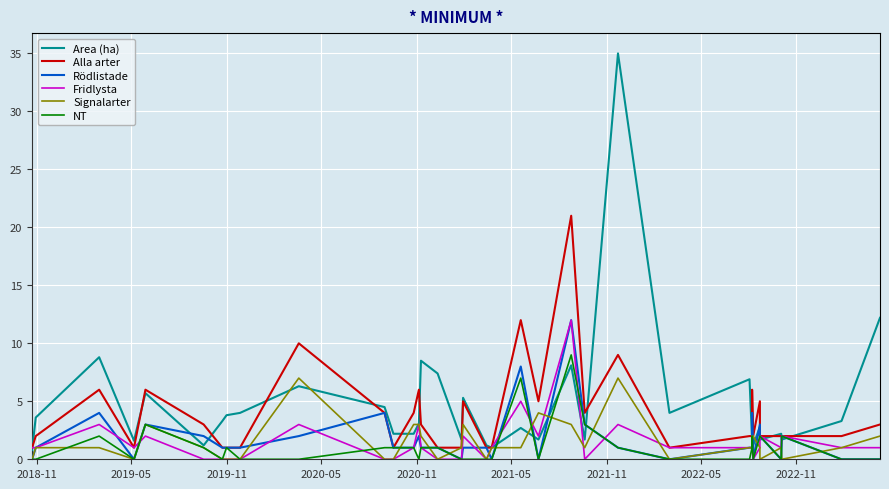

How many NT values are between 0 and 2?

32